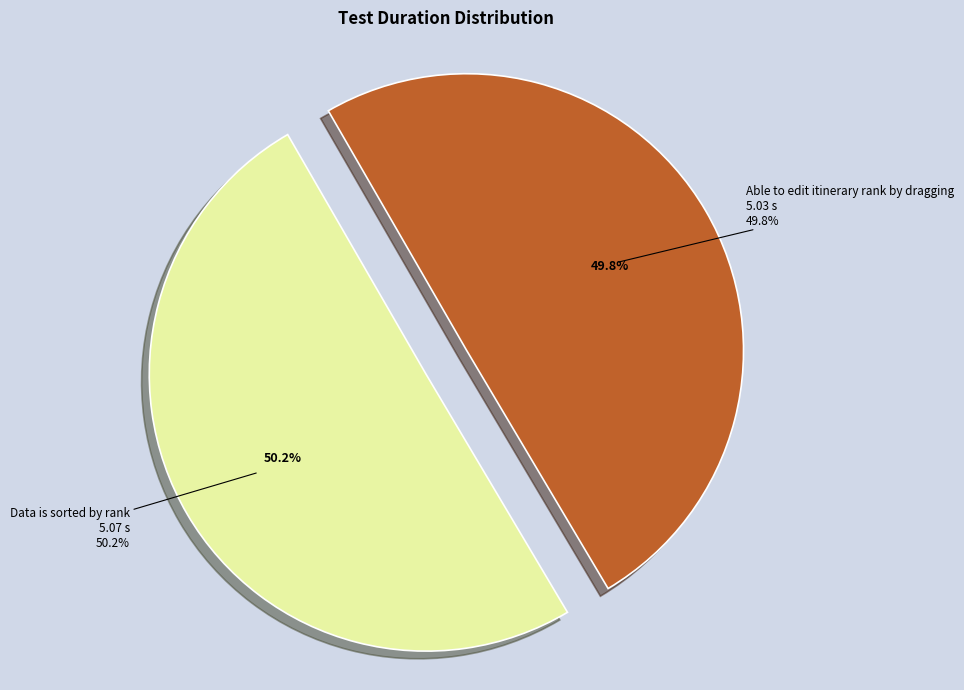

What portion of the pie excludes Able to edit itinerary rank by dragging?

50.2%